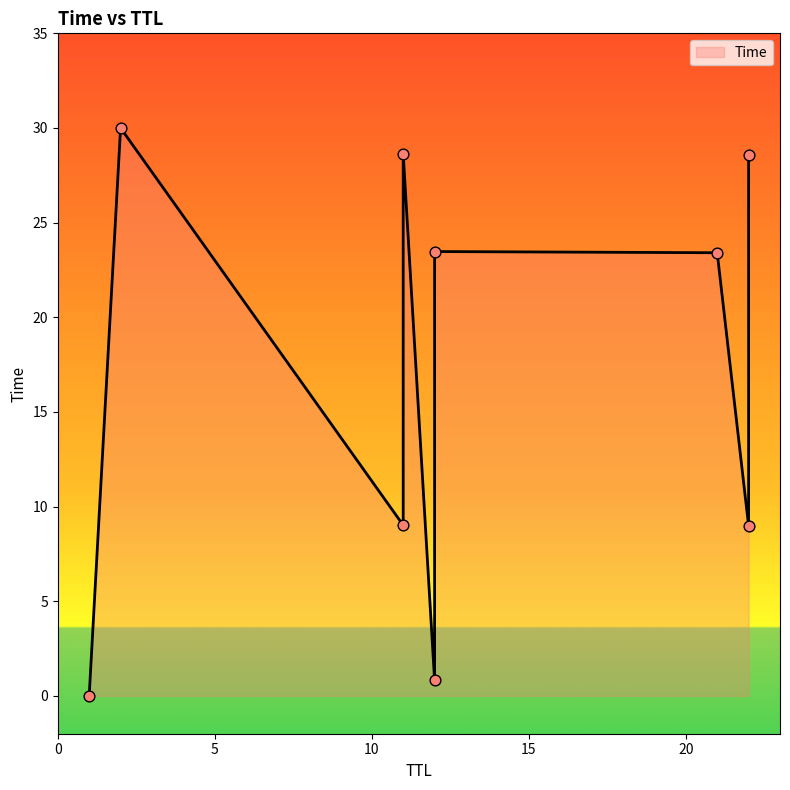

What is the change in value from 11 to 11?

+19.6